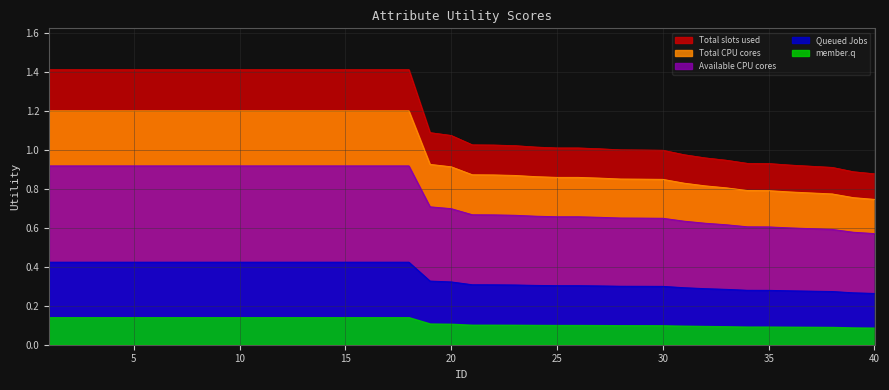

The value at 29 is 1.0. True or false?

True